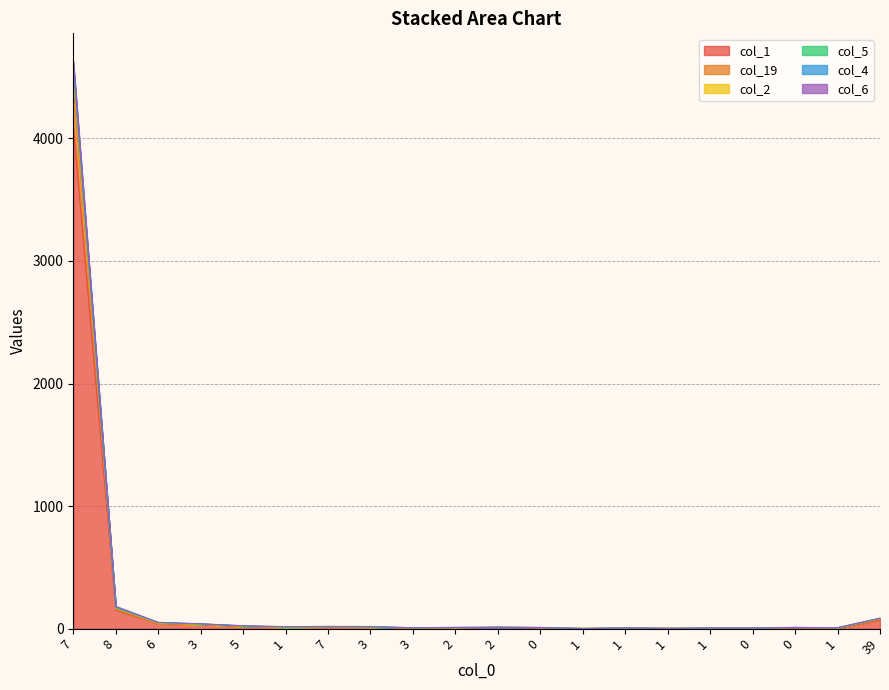

Where is the first local minimum for col_1?

1